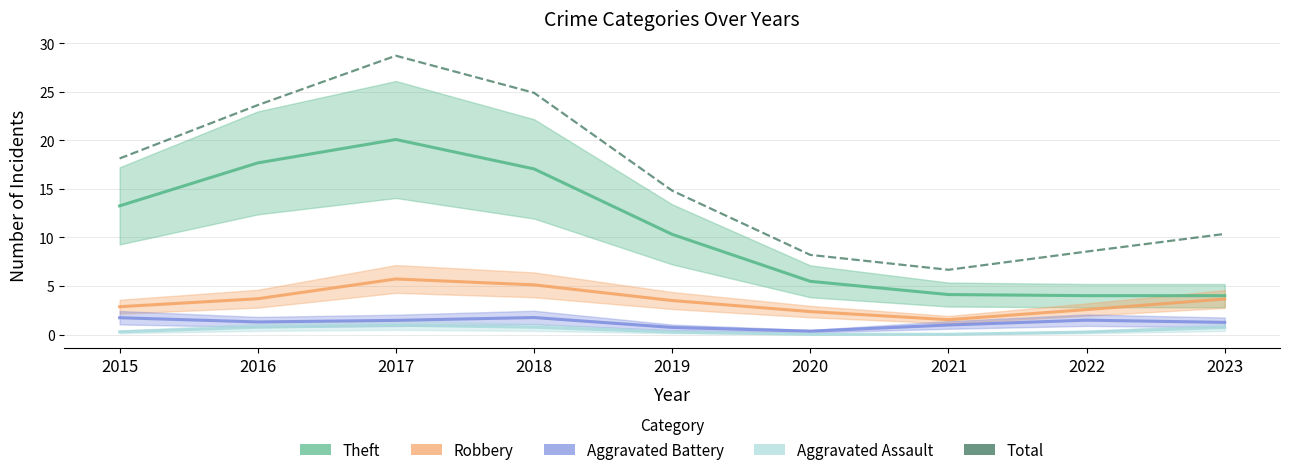

How many interior local peaks (higher than both neighbors) does the data have?

1